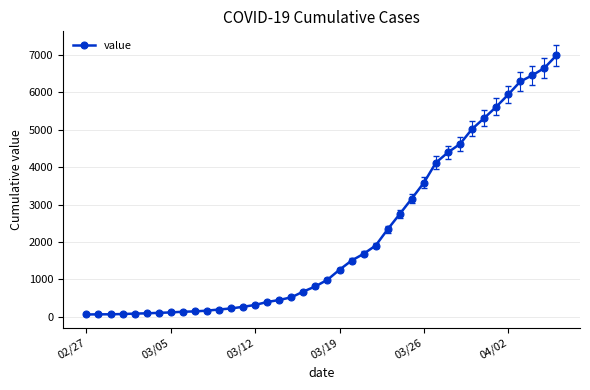

What is the maximum value shown in the chart?

6995